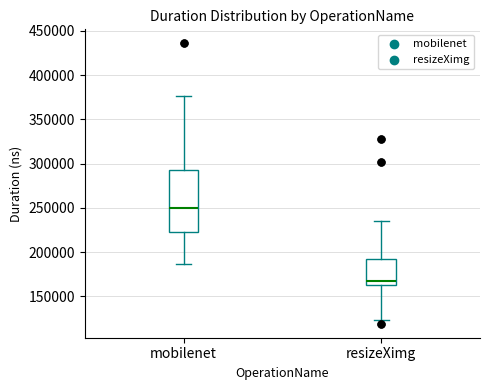

Reading left to right, transcribe this box plot: for each box, give where its median line is, the range the box spans, and where its two whiskers end, as read against the y-axis. The values are not printed on the chart, so give them approximately, as read against the axis.

mobilenet: median 250000, box 225000 to 295000, whiskers 185000 to 375000
resizeXimg: median 165000 (just above the box's lower edge), box 165000 to 190000, whiskers 125000 to 235000